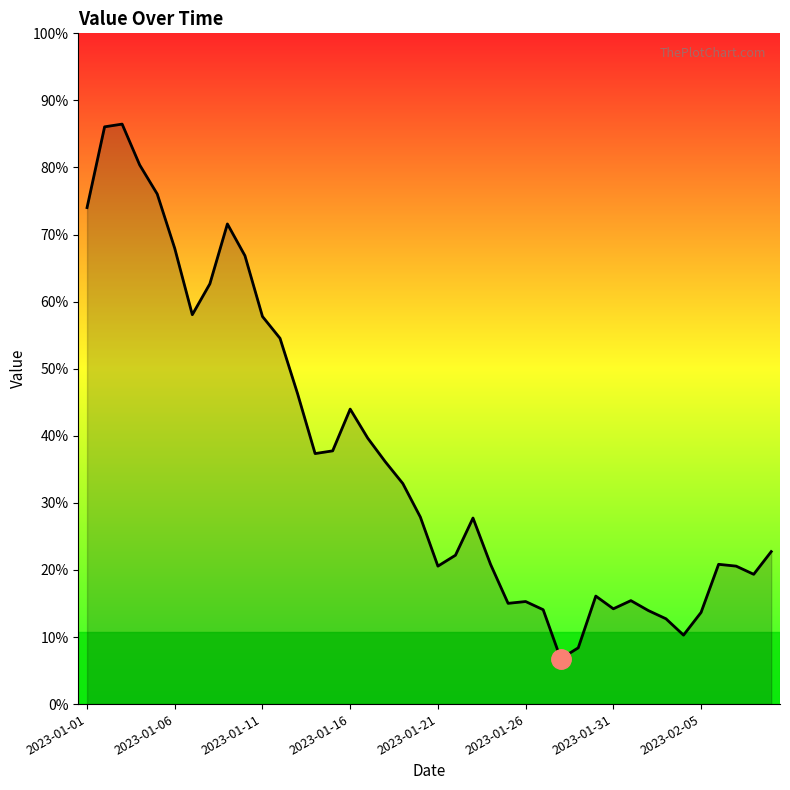

Rank the categories by value from lowest to highest.

27, 28, 34, 33, 35, 32, 26, 30, 24, 25, 31, 29, 38, 20, 37, 23, 36, 21, 39, 22, 19, 18, 17, 13, 14, 16, 15, 12, 11, 10, 2023-01-31, 2023-02-05, 9, 2023-01-26, 8, 2023-01-01, 2023-01-21, 2023-01-16, 2023-01-06, 2023-01-11